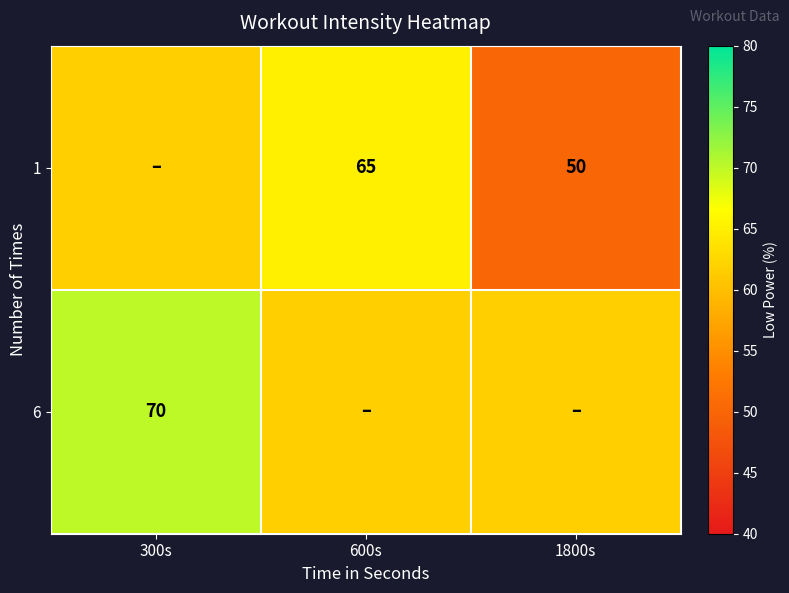

What is the difference between the maximum and minimum values in the 6 series?

8.3